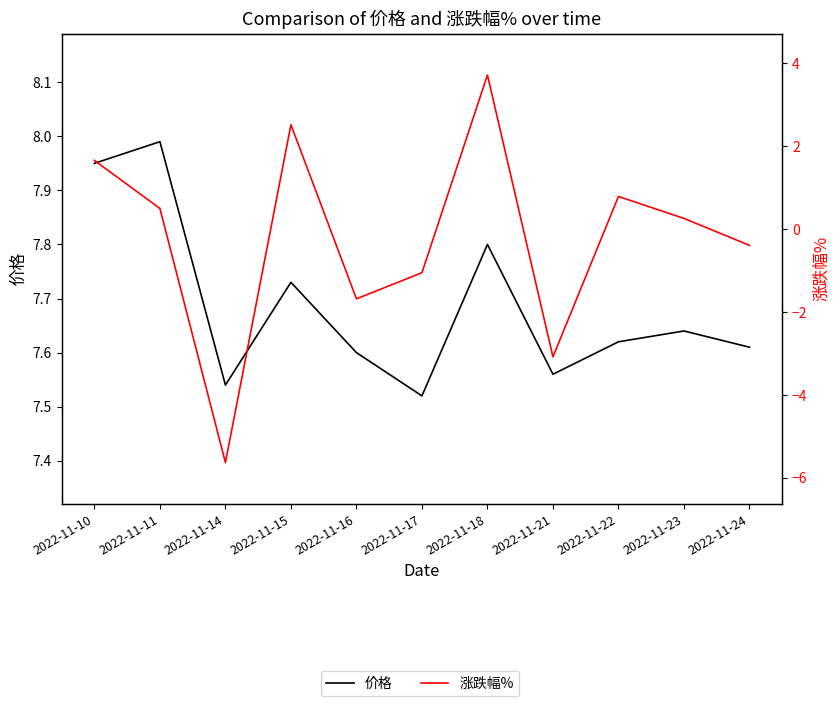

Reading right to left, what are all the values shown in this chart?

价格: 2022-11-24=7.6	2022-11-23=7.6	2022-11-22=7.6	2022-11-21=7.6	2022-11-18=7.8	2022-11-17=7.5	2022-11-16=7.6	2022-11-15=7.7	2022-11-14=7.5	2022-11-11=8.0	2022-11-10=8.0
涨跌幅%: 2022-11-24=-0.4	2022-11-23=0.3	2022-11-22=0.8	2022-11-21=-3.1	2022-11-18=3.7	2022-11-17=-1.1	2022-11-16=-1.7	2022-11-15=2.5	2022-11-14=-5.6	2022-11-11=0.5	2022-11-10=1.7